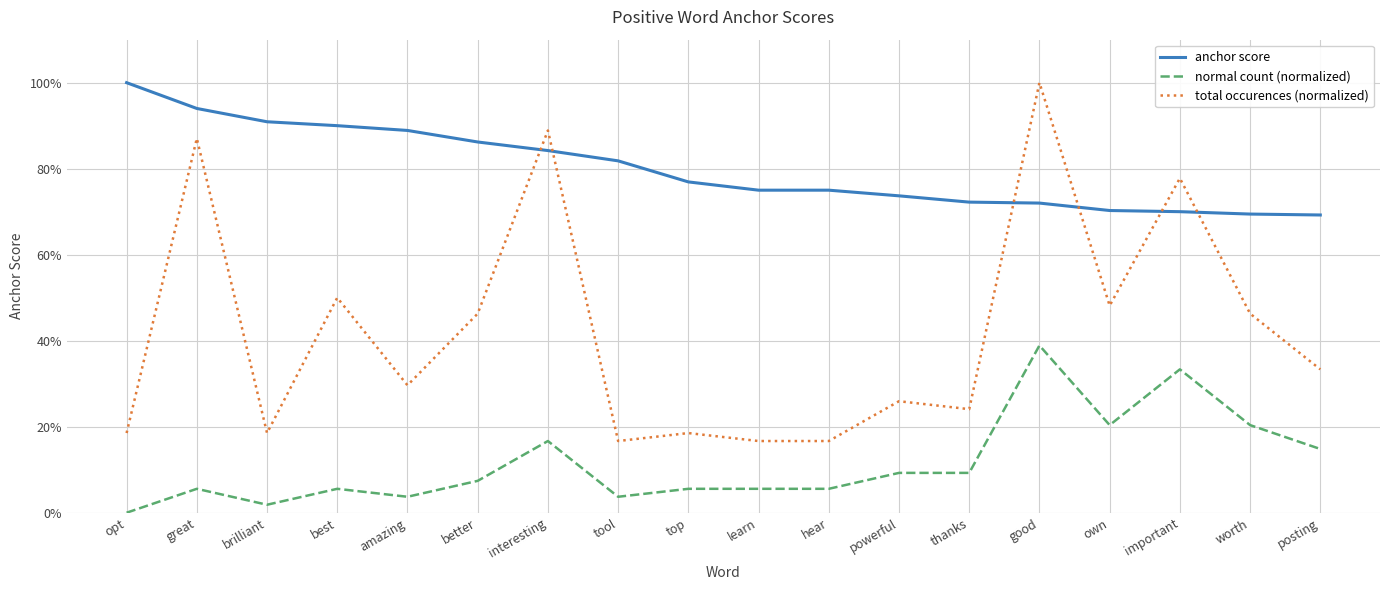

What are all the series names shown in the legend?

anchor score, normal count (normalized), total occurences (normalized)